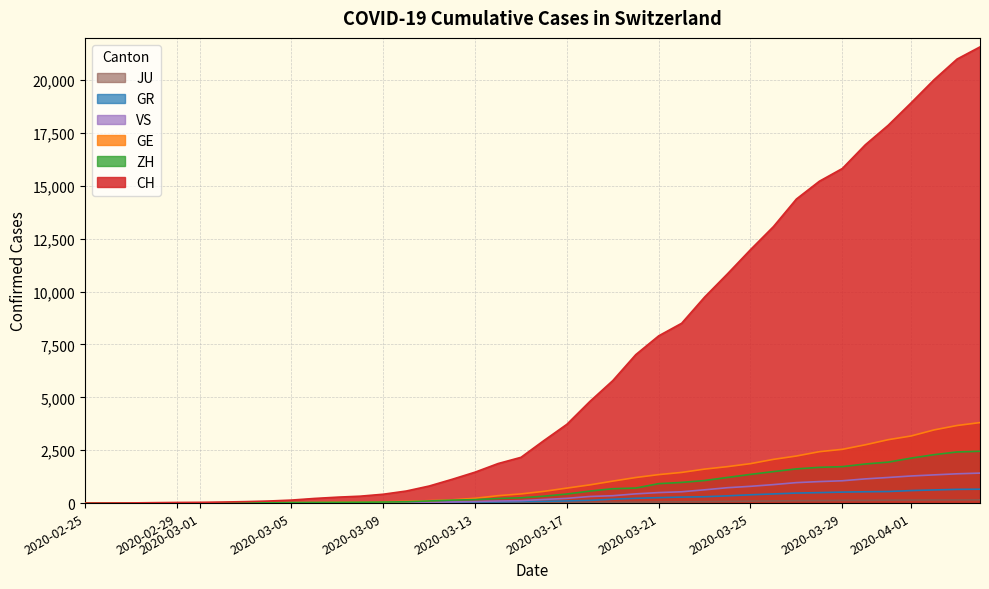

Which series has the largest total across all categories?

CH